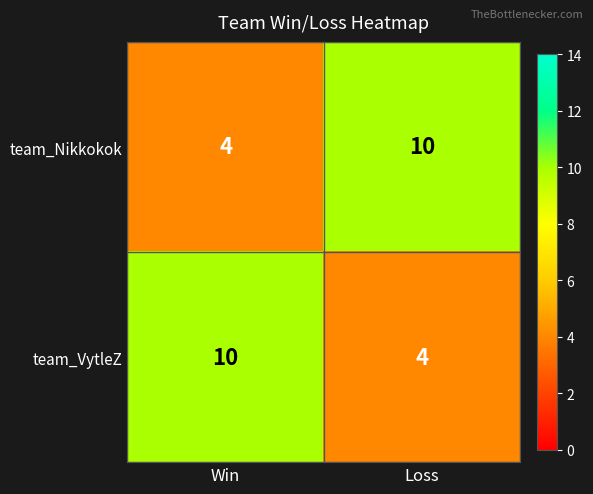

What is the difference between the team_VytleZ values at Win and Loss?

6